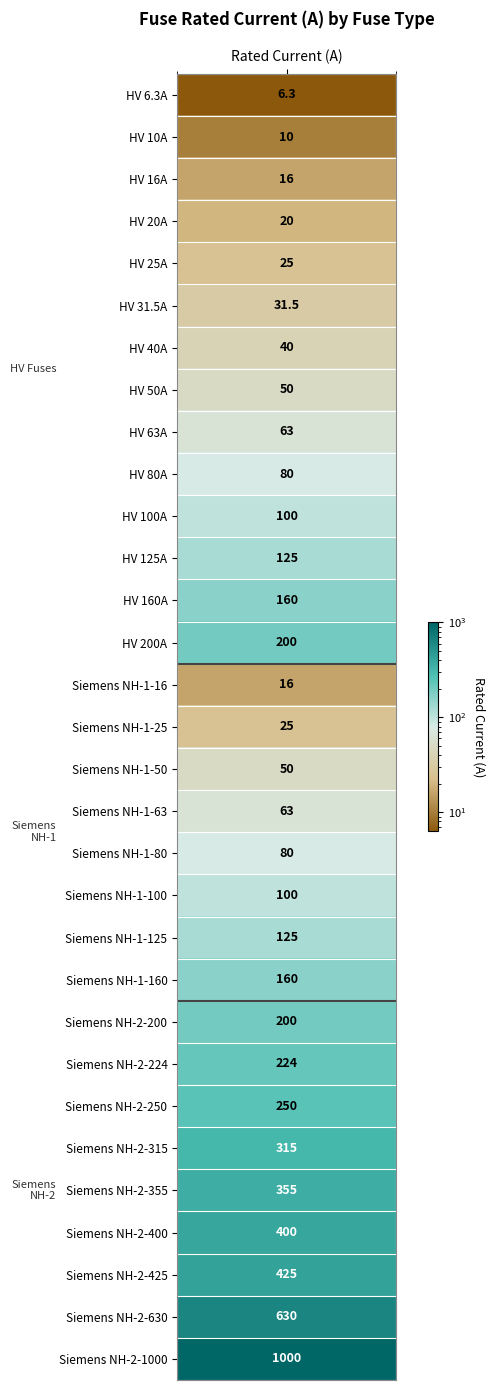

Where does the data first go above 100?

HV 125A